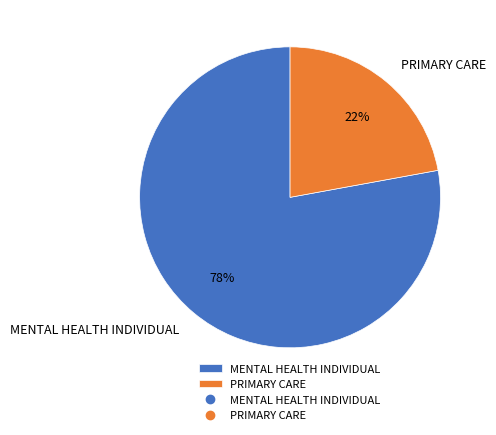

Combined, do PRIMARY CARE and MENTAL HEALTH INDIVIDUAL account for over 50%?

Yes